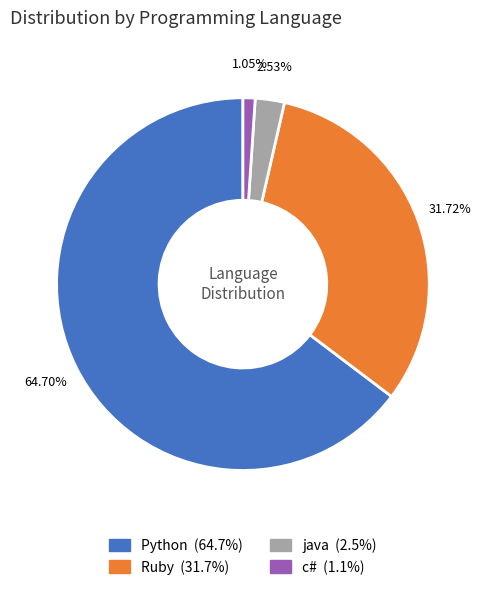

How many slices are in this pie chart?

4